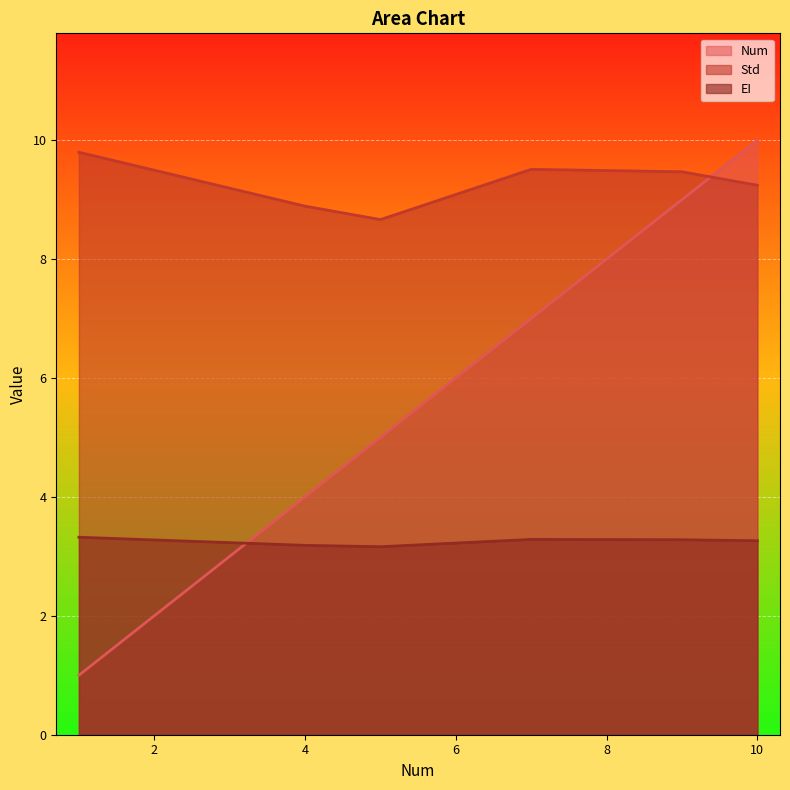

What is the lowest value of the Std series?

8.7